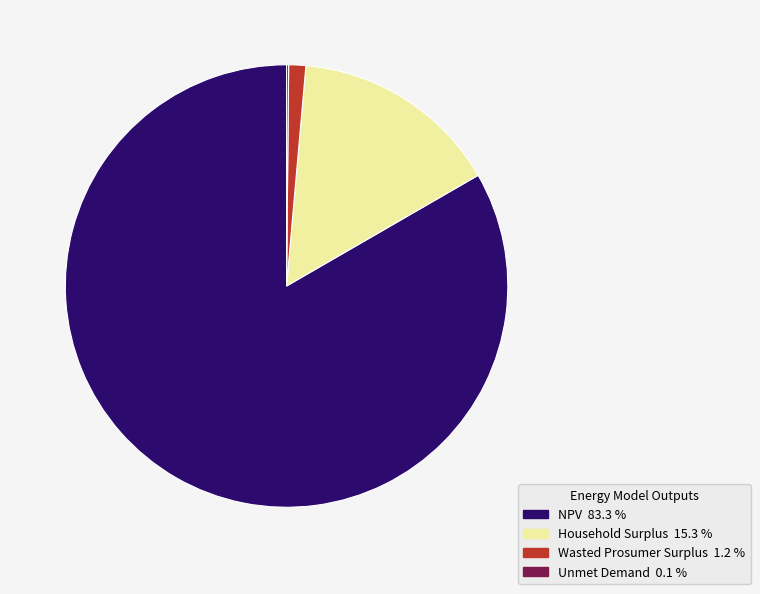

The NPV slice represents 93% of the pie. True or false?

False